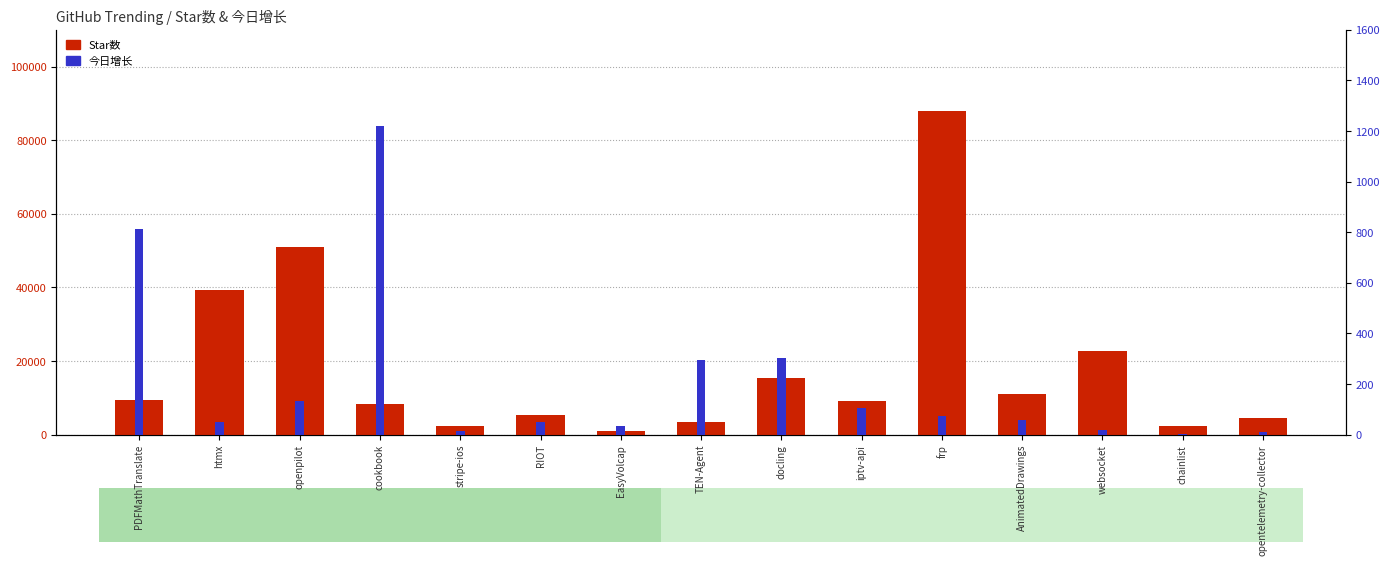

List the series in order of their overall mean, highest first.

Star数, 今日增长